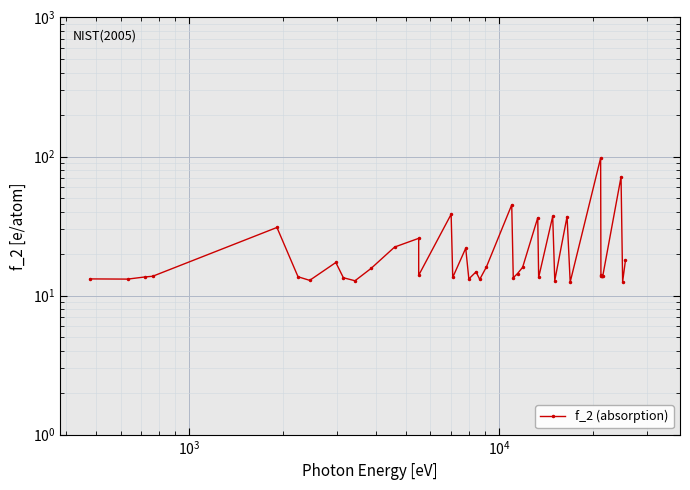

What is the smallest value displayed?

12.5